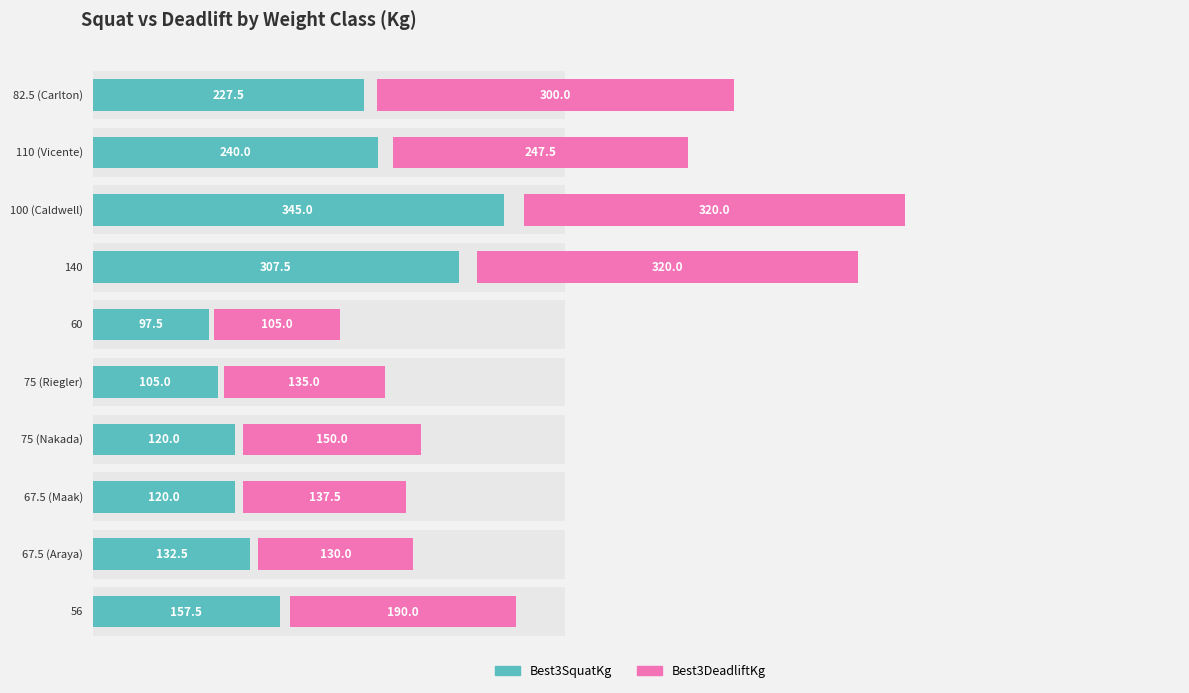

Reading left to right, extract all data points from this chart.

Best3SquatKg: 157.5	132.5	120.0	120.0	105.0	97.5	307.5	345.0	240.0	227.5
Best3DeadliftKg: 190.0	130.0	137.5	150.0	135.0	105.0	320.0	320.0	247.5	300.0